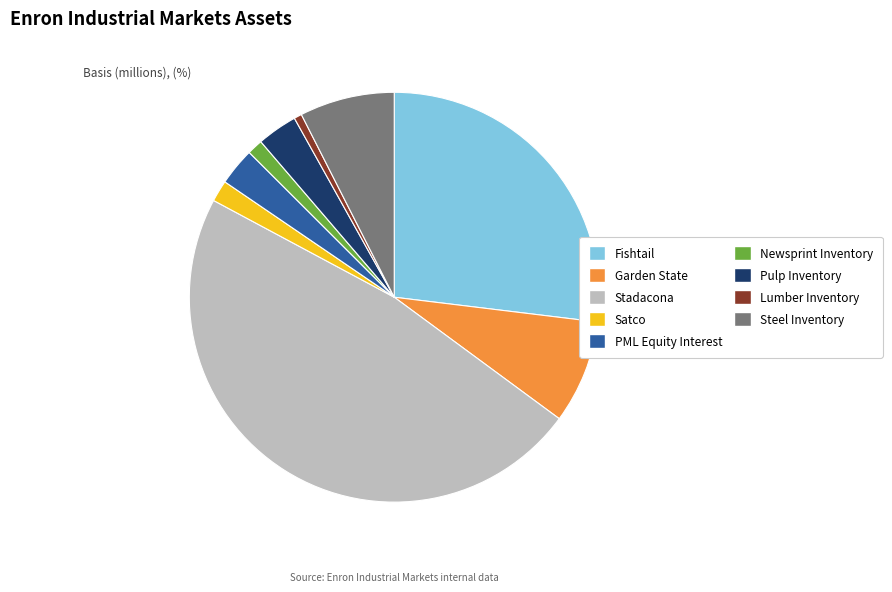

Is there any slice that represents more than half of the pie?

No